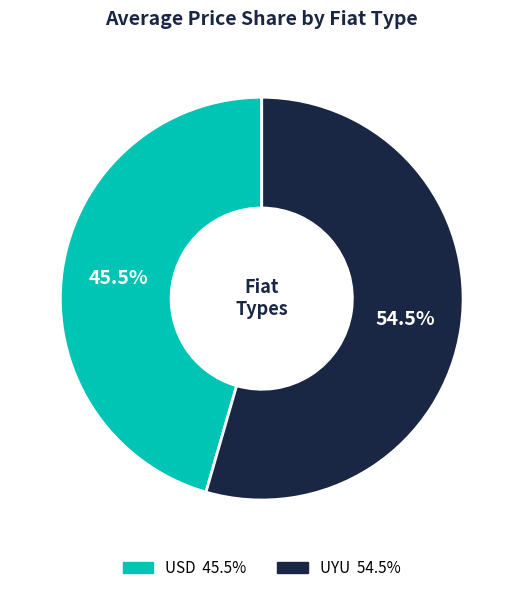

Is it true that UYU is 65% of the pie?

False